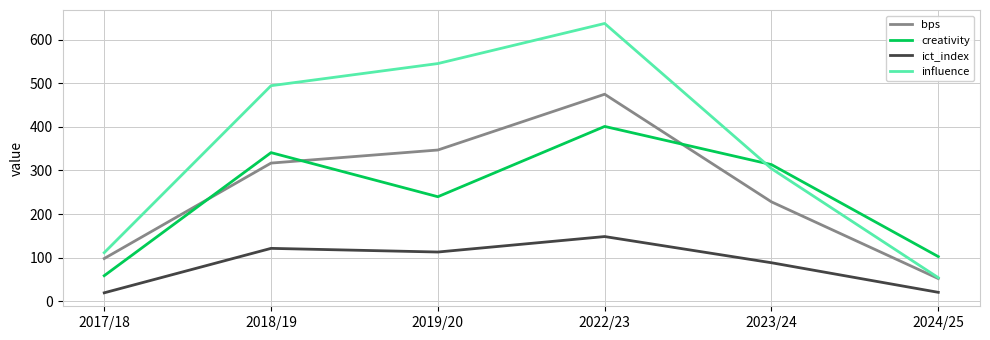

What is the total value across all series at 2022/23?

1661.9